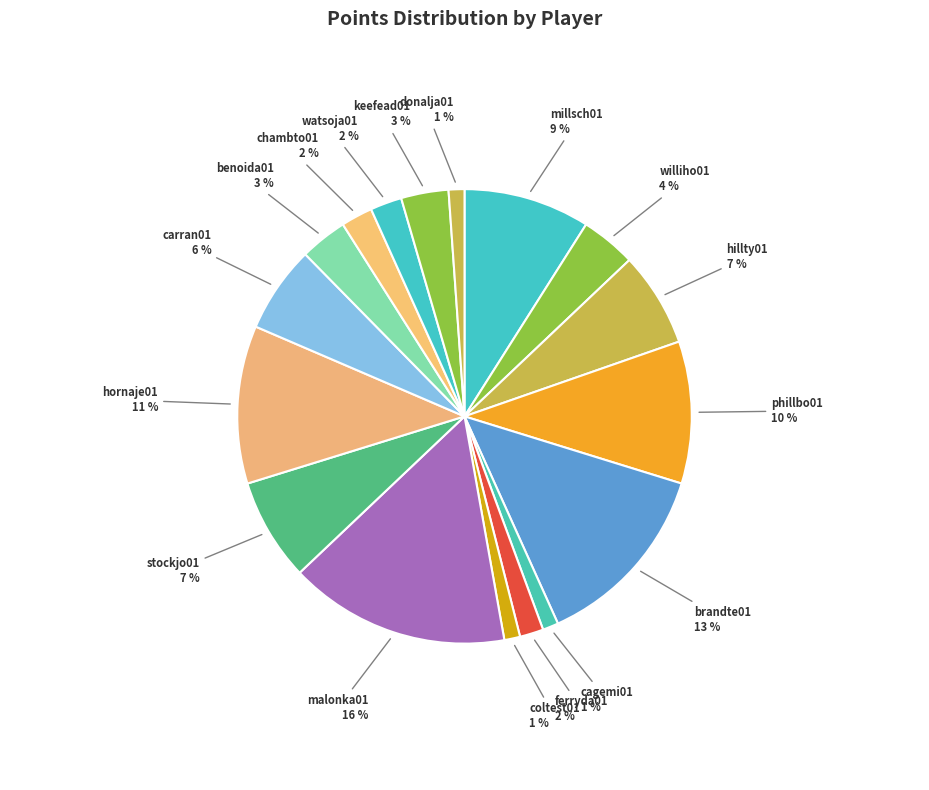

To the nearest percent, what is the average slice percentage?

6%